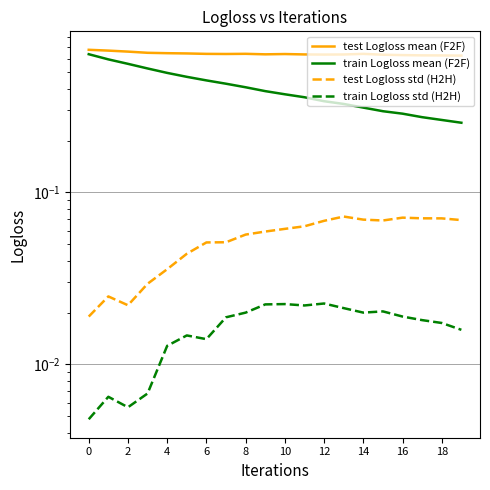

List the series in order of their peak value, lowest first.

train Logloss std (H2H), test Logloss std (H2H), train Logloss mean (F2F), test Logloss mean (F2F)